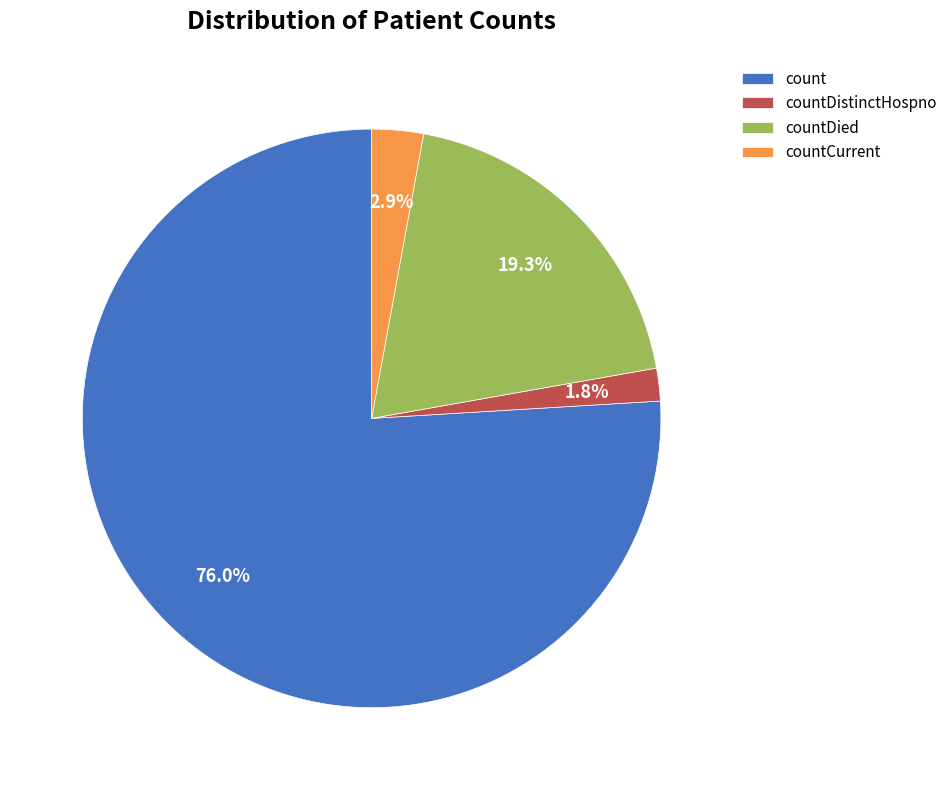

Rank the categories by value from highest to lowest.

count, countDied, countCurrent, countDistinctHospno